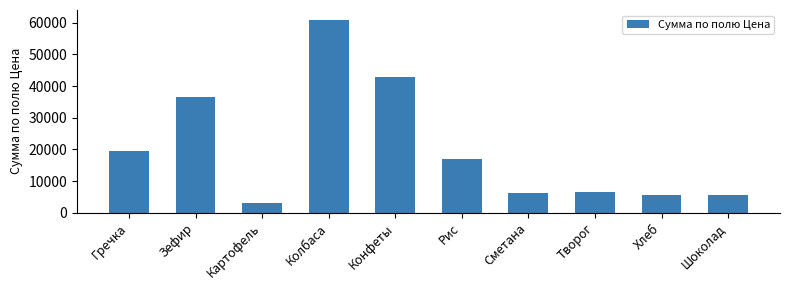

True or false: the data shows 3459 at Рис.

False